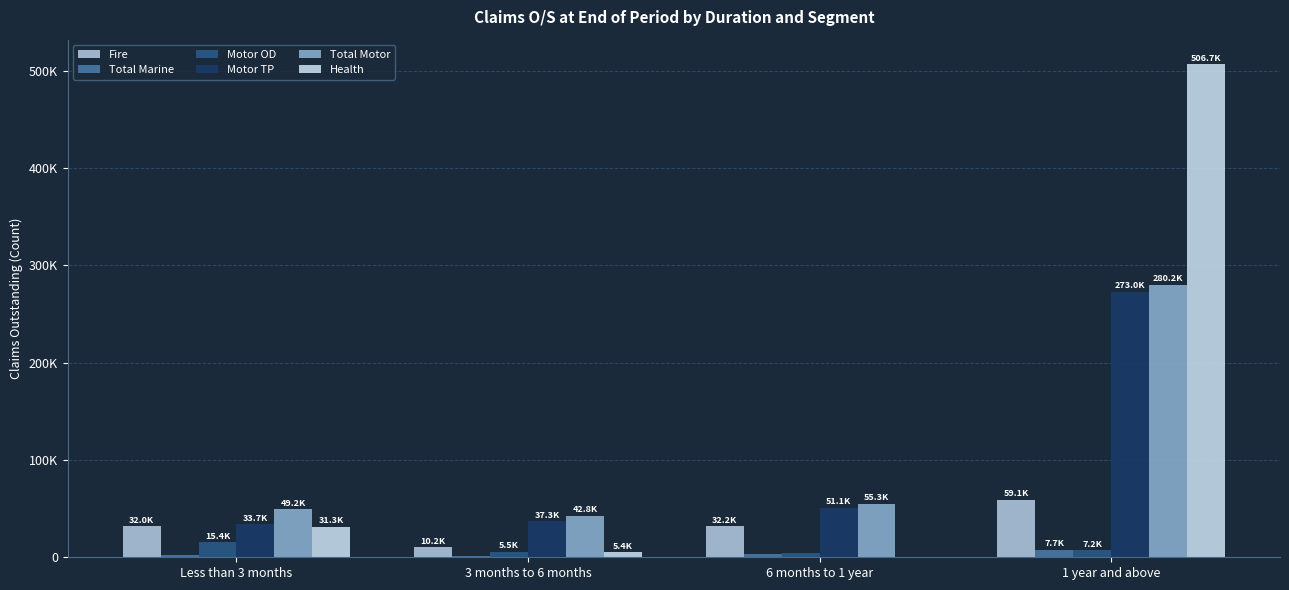

Reading left to right, transcribe all the data shown in this chart.

Fire: Less than 3 months=31999	3 months to 6 months=10213	6 months to 1 year=32160	1 year and above=59065
Total Marine: Less than 3 months=2112	3 months to 6 months=1249	6 months to 1 year=3107	1 year and above=7695
Motor OD: Less than 3 months=15443	3 months to 6 months=5474	6 months to 1 year=4127	1 year and above=7211
Motor TP: Less than 3 months=33746	3 months to 6 months=37319	6 months to 1 year=51132	1 year and above=272996
Total Motor: Less than 3 months=49189	3 months to 6 months=42793	6 months to 1 year=55259	1 year and above=280207
Health: Less than 3 months=31314	3 months to 6 months=5395	6 months to 1 year=611	1 year and above=506737